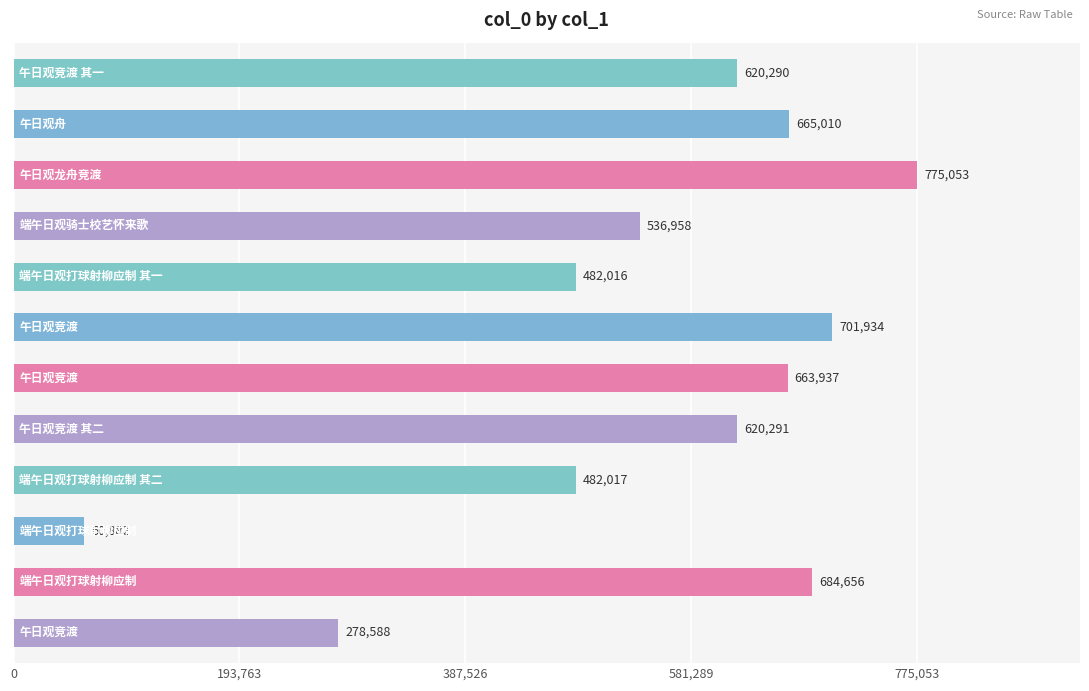

What is the difference between the maximum and minimum values?

714171